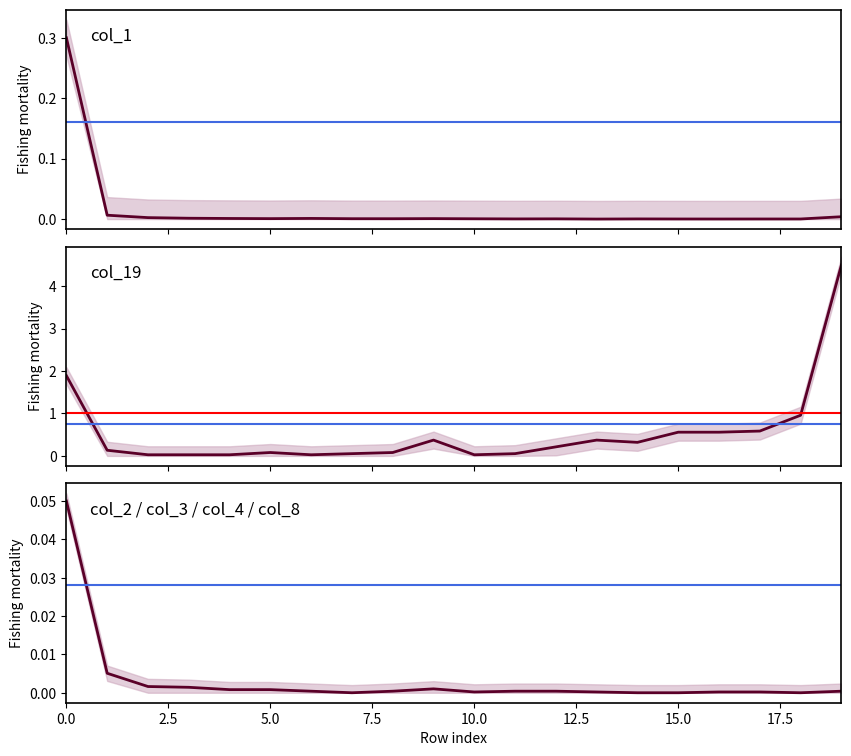

Reading left to right, what are all the values shown in this chart?

col_1: 0=0.3	1=0.0	2=0.0	3=0.0	4=0.0	5=0.0	6=0.0	7=0.0	8=0.0	9=0.0	10=0.0	11=0.0	12=0.0	13=0.0	14=0.0	15=0.0	16=0.0	17=0.0	18=0.0	19=0.0
col_19: 0=1.9	1=0.1	2=0.0	3=0.0	4=0.0	5=0.1	6=0.0	7=0.1	8=0.1	9=0.4	10=0.0	11=0.1	12=0.2	13=0.4	14=0.3	15=0.6	16=0.6	17=0.6	18=1.0	19=4.5
col_2: 0=0.1	1=0.0	2=0.0	3=0.0	4=0.0	5=0.0	6=0.0	7=0.0	8=0.0	9=0.0	10=0.0	11=0.0	12=0.0	13=0.0	14=0.0	15=0.0	16=0.0	17=0.0	18=0.0	19=0.0